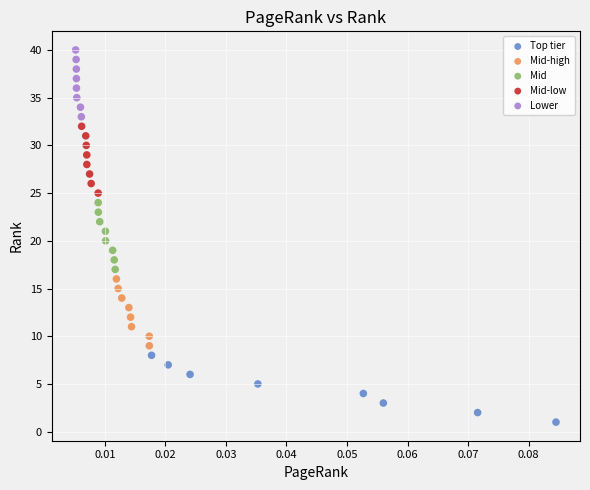

What are all the series names shown in the legend?

Top tier, Mid-high, Mid, Mid-low, Lower